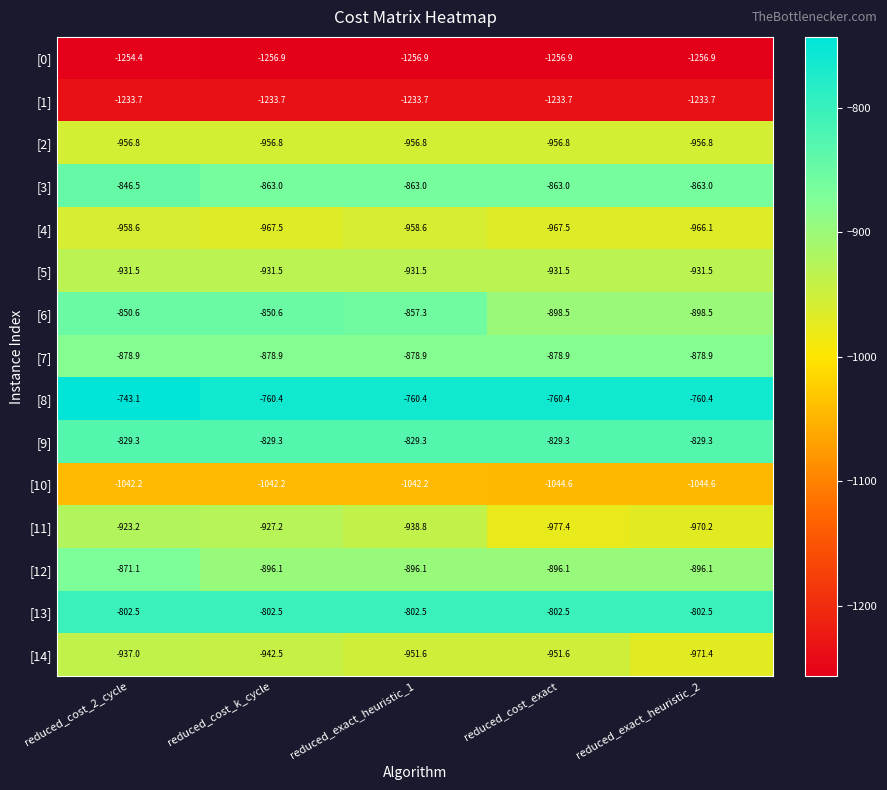

The [2] series shows -1375.4 at reduced_cost_2_cycle. True or false?

False